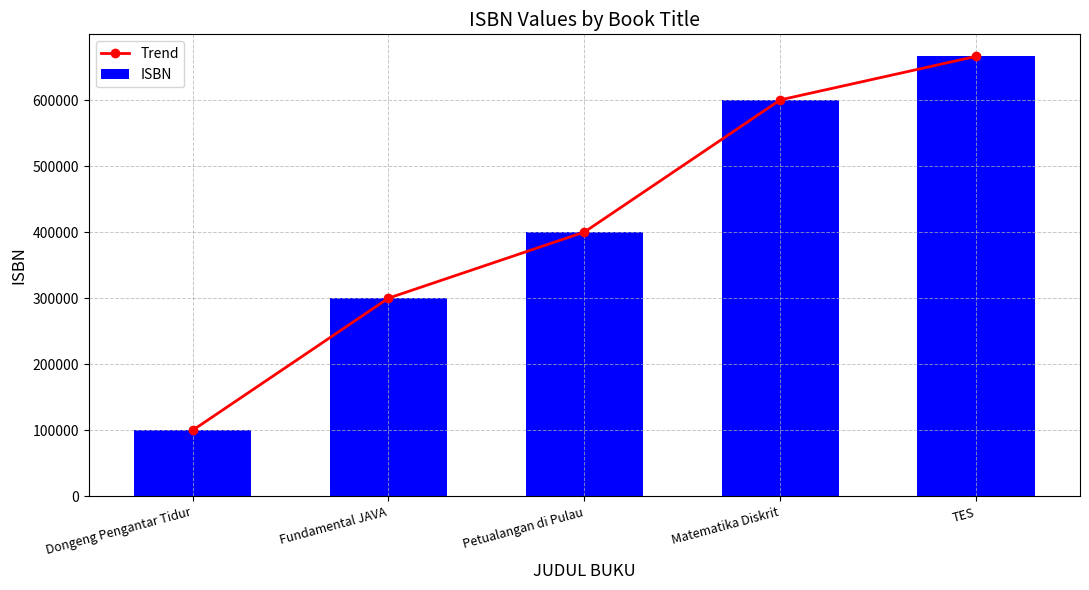

Reading left to right, list all the values displayed in this chart.

Trend: 100200	300400	400500	600700	666666
ISBN: 100200	300400	400500	600700	666666